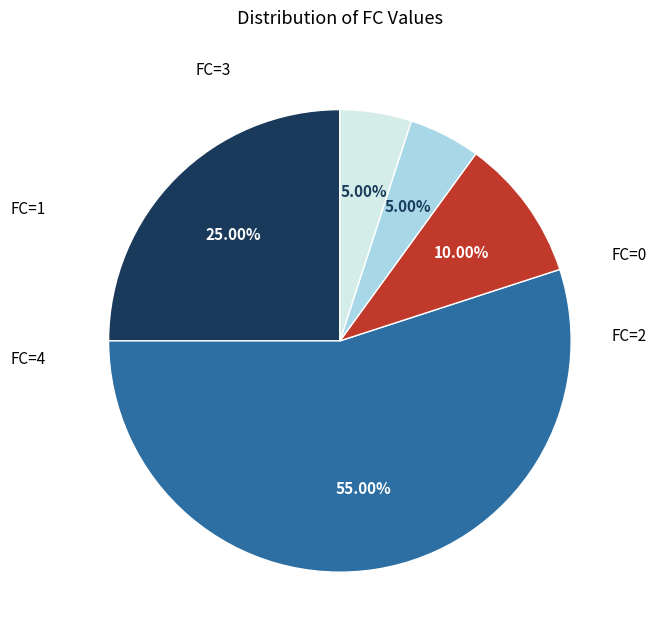

How many segments does this pie chart have?

5